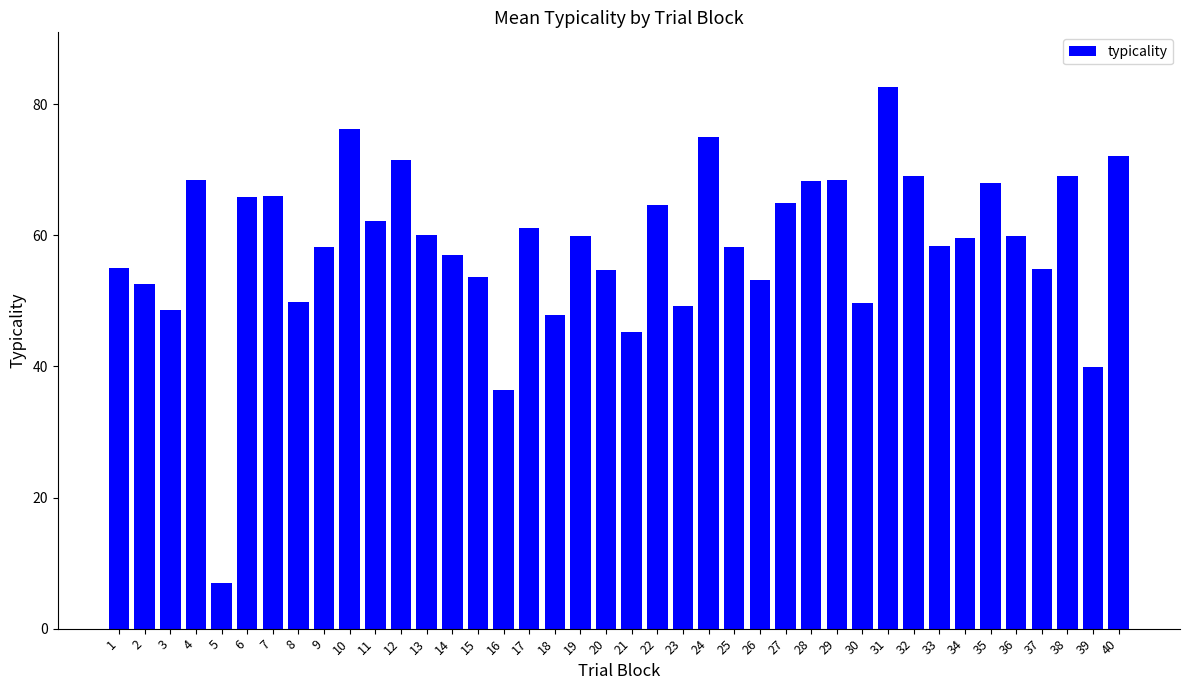

At which category does the chart reach its peak across all series?

31